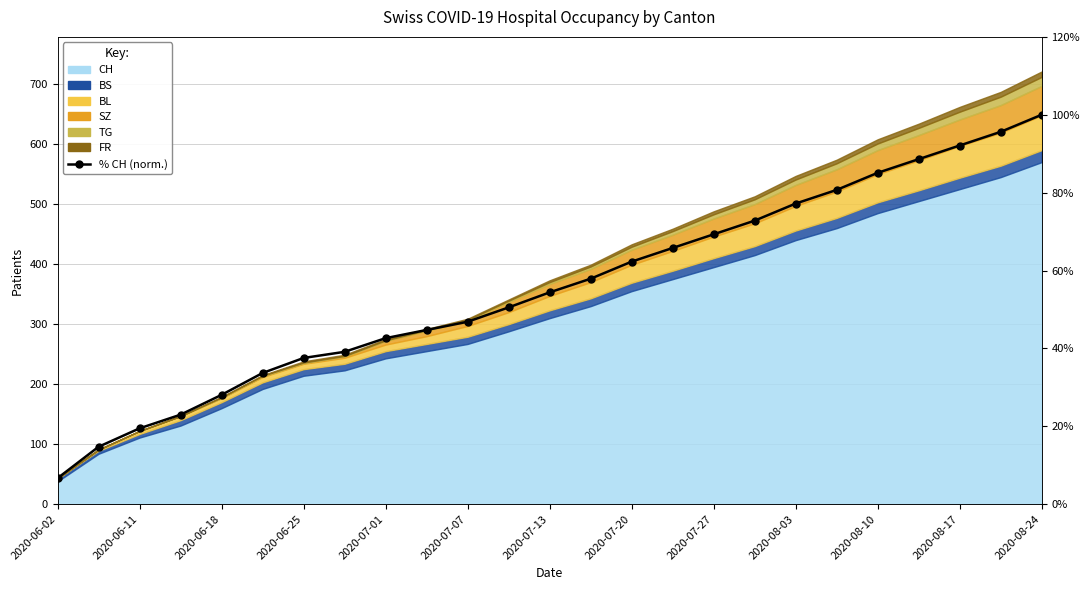

What is the smallest value displayed?

6.7